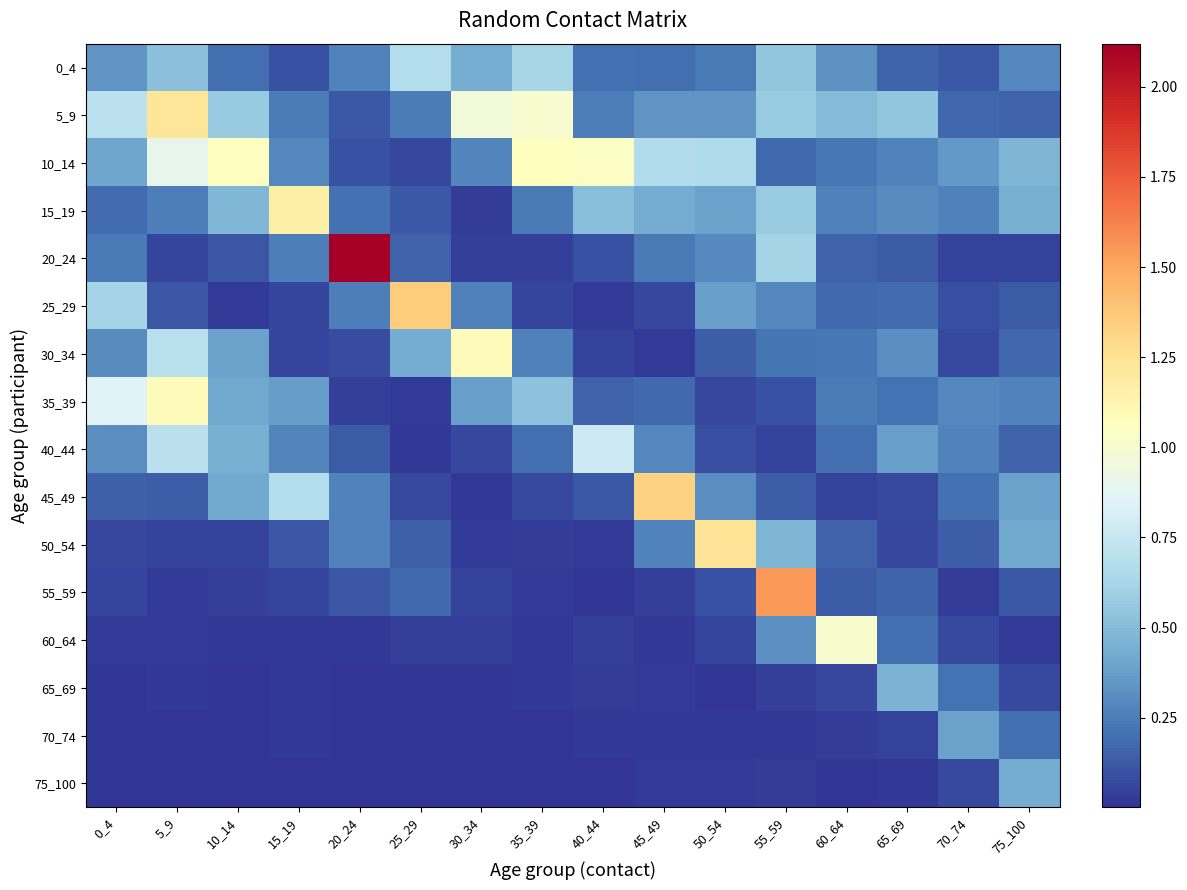

Reading left to right, what are all the values shown in this chart?

0_4: 0_4=0.3	5_9=0.5	10_14=0.2	15_19=0.1	20_24=0.3	25_29=0.7	30_34=0.4	35_39=0.6	40_44=0.2	45_49=0.2	50_54=0.2	55_59=0.5	60_64=0.3	65_69=0.2	70_74=0.1	75_100=0.3
5_9: 0_4=0.7	5_9=1.2	10_14=0.6	15_19=0.2	20_24=0.1	25_29=0.2	30_34=1.0	35_39=1.0	40_44=0.3	45_49=0.3	50_54=0.3	55_59=0.6	60_64=0.5	65_69=0.5	70_74=0.2	75_100=0.2
10_14: 0_4=0.4	5_9=0.9	10_14=1.1	15_19=0.3	20_24=0.1	25_29=0.1	30_34=0.3	35_39=1.1	40_44=1.0	45_49=0.7	50_54=0.7	55_59=0.2	60_64=0.2	65_69=0.3	70_74=0.4	75_100=0.5
15_19: 0_4=0.2	5_9=0.3	10_14=0.5	15_19=1.2	20_24=0.2	25_29=0.1	30_34=0.0	35_39=0.2	40_44=0.5	45_49=0.4	50_54=0.4	55_59=0.6	60_64=0.3	65_69=0.3	70_74=0.3	75_100=0.4
20_24: 0_4=0.2	5_9=0.1	10_14=0.1	15_19=0.3	20_24=2.1	25_29=0.2	30_34=0.0	35_39=0.0	40_44=0.1	45_49=0.2	50_54=0.3	55_59=0.6	60_64=0.2	65_69=0.1	70_74=0.0	75_100=0.0
25_29: 0_4=0.6	5_9=0.1	10_14=0.0	15_19=0.1	20_24=0.3	25_29=1.4	30_34=0.3	35_39=0.1	40_44=0.0	45_49=0.1	50_54=0.4	55_59=0.3	60_64=0.2	65_69=0.2	70_74=0.1	75_100=0.1
30_34: 0_4=0.3	5_9=0.7	10_14=0.4	15_19=0.1	20_24=0.1	25_29=0.4	30_34=1.1	35_39=0.3	40_44=0.0	45_49=0.0	50_54=0.1	55_59=0.2	60_64=0.2	65_69=0.3	70_74=0.1	75_100=0.2
35_39: 0_4=0.8	5_9=1.1	10_14=0.4	15_19=0.4	20_24=0.0	25_29=0.0	30_34=0.4	35_39=0.5	40_44=0.2	45_49=0.2	50_54=0.1	55_59=0.1	60_64=0.2	65_69=0.2	70_74=0.3	75_100=0.3
40_44: 0_4=0.3	5_9=0.7	10_14=0.4	15_19=0.3	20_24=0.1	25_29=0.0	30_34=0.1	35_39=0.2	40_44=0.8	45_49=0.3	50_54=0.1	55_59=0.0	60_64=0.2	65_69=0.4	70_74=0.3	75_100=0.2
45_49: 0_4=0.1	5_9=0.1	10_14=0.4	15_19=0.7	20_24=0.3	25_29=0.1	30_34=0.0	35_39=0.1	40_44=0.1	45_49=1.3	50_54=0.3	55_59=0.1	60_64=0.0	65_69=0.1	70_74=0.2	75_100=0.4
50_54: 0_4=0.1	5_9=0.0	10_14=0.1	15_19=0.1	20_24=0.3	25_29=0.1	30_34=0.0	35_39=0.0	40_44=0.0	45_49=0.3	50_54=1.2	55_59=0.5	60_64=0.2	65_69=0.1	70_74=0.1	75_100=0.4
55_59: 0_4=0.1	5_9=0.0	10_14=0.0	15_19=0.1	20_24=0.1	25_29=0.2	30_34=0.1	35_39=0.0	40_44=0.0	45_49=0.0	50_54=0.1	55_59=1.6	60_64=0.1	65_69=0.2	70_74=0.0	75_100=0.1
60_64: 0_4=0.0	5_9=0.0	10_14=0.0	15_19=0.0	20_24=0.0	25_29=0.0	30_34=0.0	35_39=0.0	40_44=0.0	45_49=0.0	50_54=0.1	55_59=0.3	60_64=1.0	65_69=0.2	70_74=0.1	75_100=0.0
65_69: 0_4=0.0	5_9=0.0	10_14=0.0	15_19=0.0	20_24=0.0	25_29=0.0	30_34=0.0	35_39=0.0	40_44=0.0	45_49=0.0	50_54=0.0	55_59=0.0	60_64=0.1	65_69=0.5	70_74=0.2	75_100=0.1
70_74: 0_4=0.0	5_9=0.0	10_14=0.0	15_19=0.0	20_24=0.0	25_29=0.0	30_34=0.0	35_39=0.0	40_44=0.0	45_49=0.0	50_54=0.0	55_59=0.0	60_64=0.0	65_69=0.1	70_74=0.4	75_100=0.2
75_100: 0_4=0.0	5_9=0.0	10_14=0.0	15_19=0.0	20_24=0.0	25_29=0.0	30_34=0.0	35_39=0.0	40_44=0.0	45_49=0.0	50_54=0.0	55_59=0.0	60_64=0.0	65_69=0.0	70_74=0.1	75_100=0.4